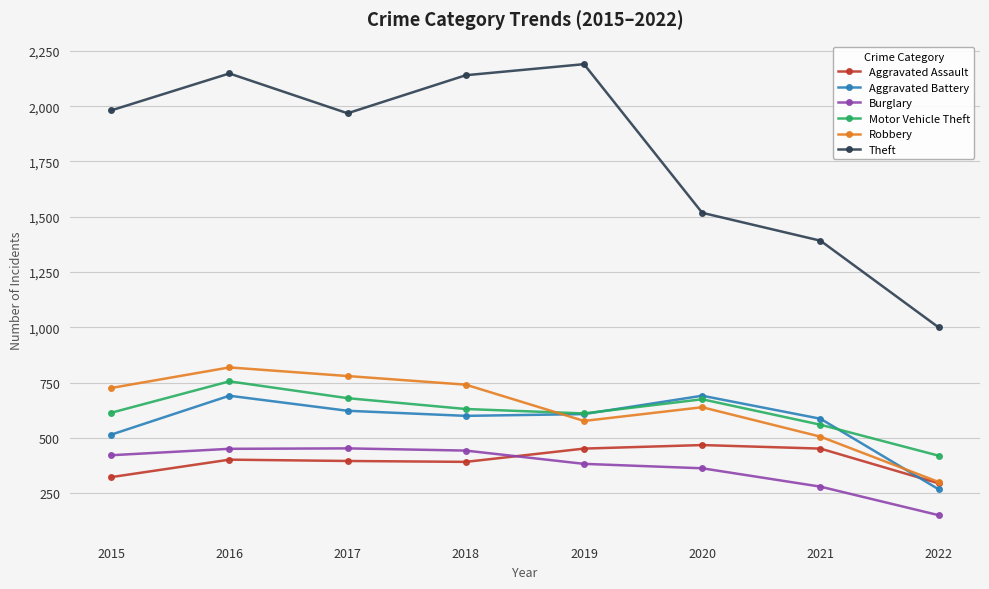

What is the value of the Burglary point at the 6th from the left?

363